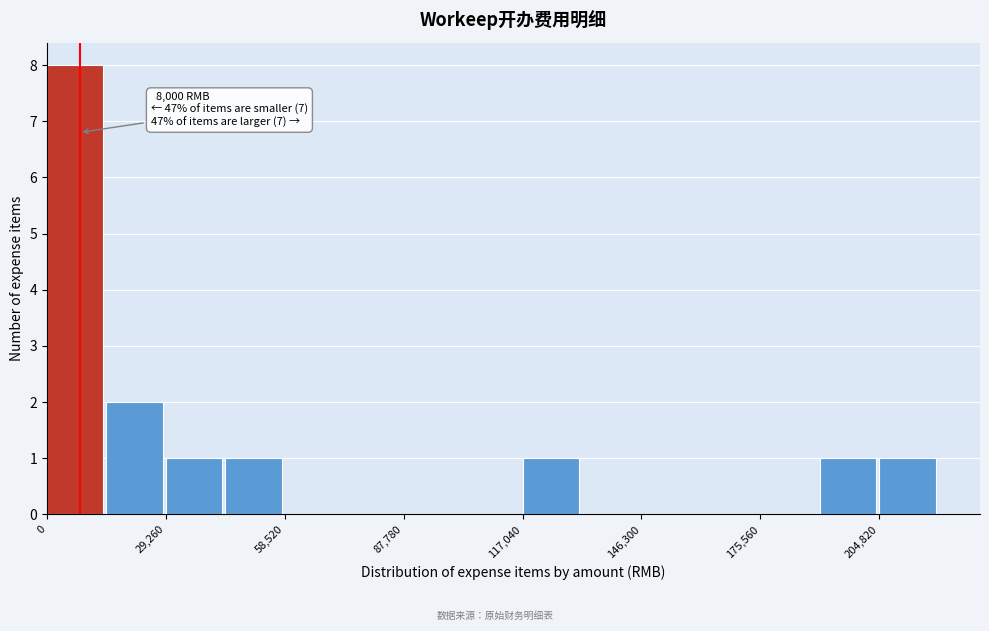

Read against the x-axis, roughly where is the centre of the tallest bar?

5000